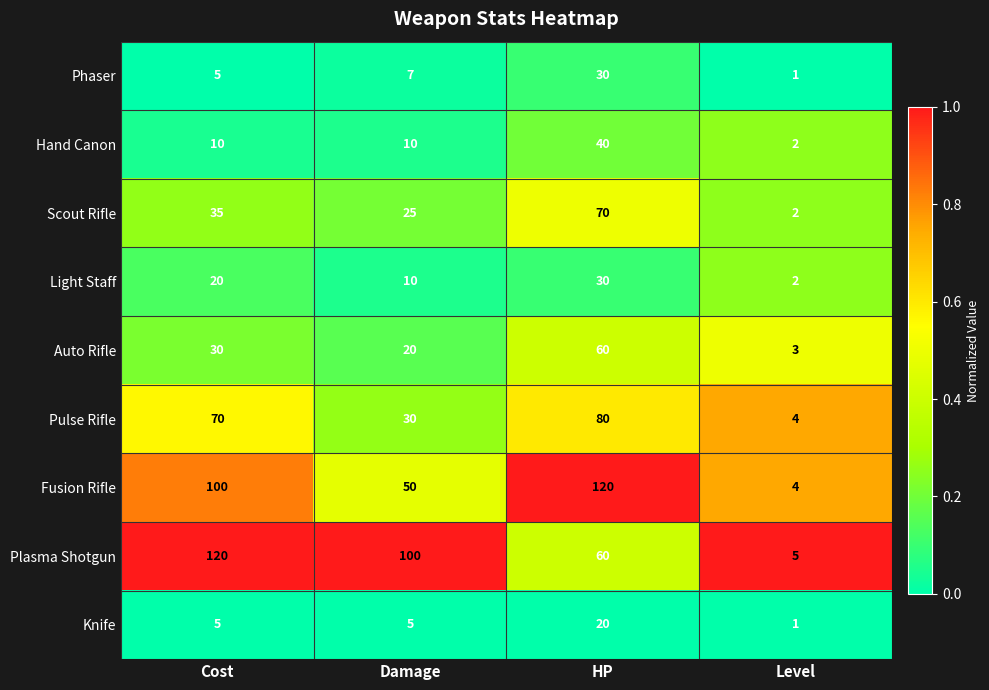

The value of Pulse Rifle at Cost is 70. True or false?

True